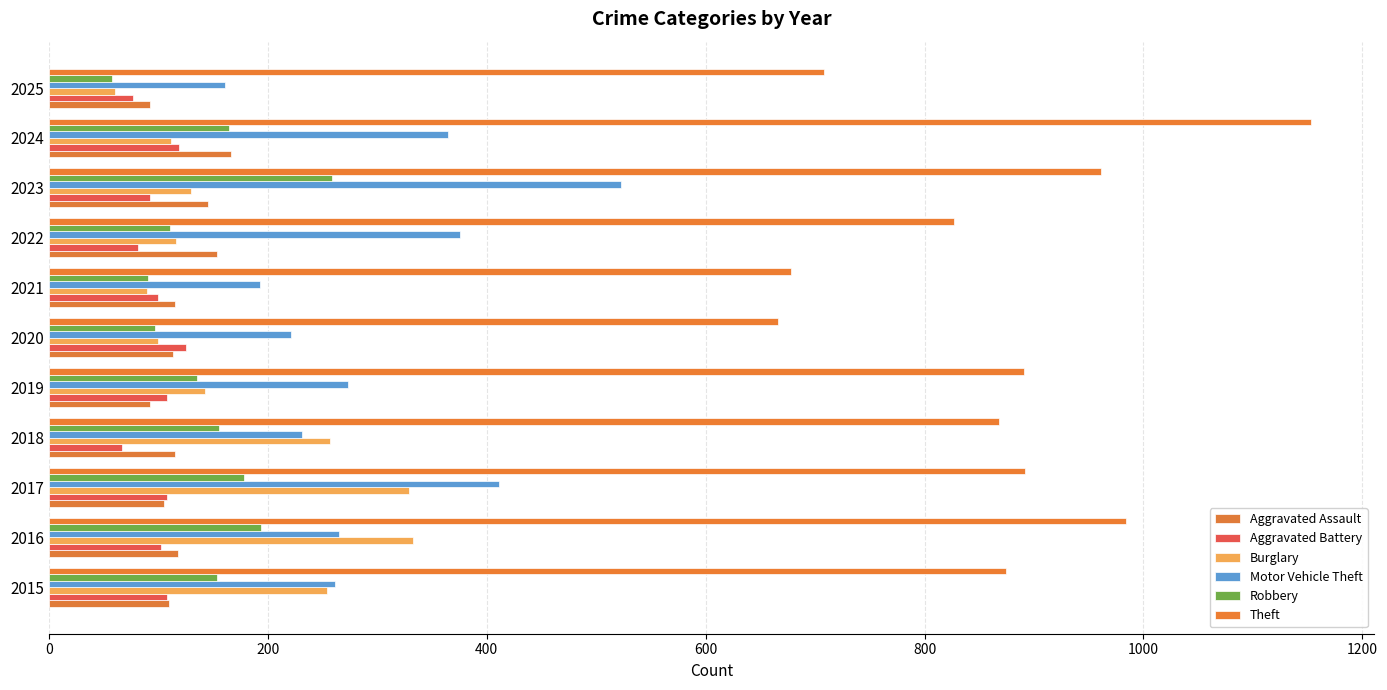

What is the minimum value for Theft?

666